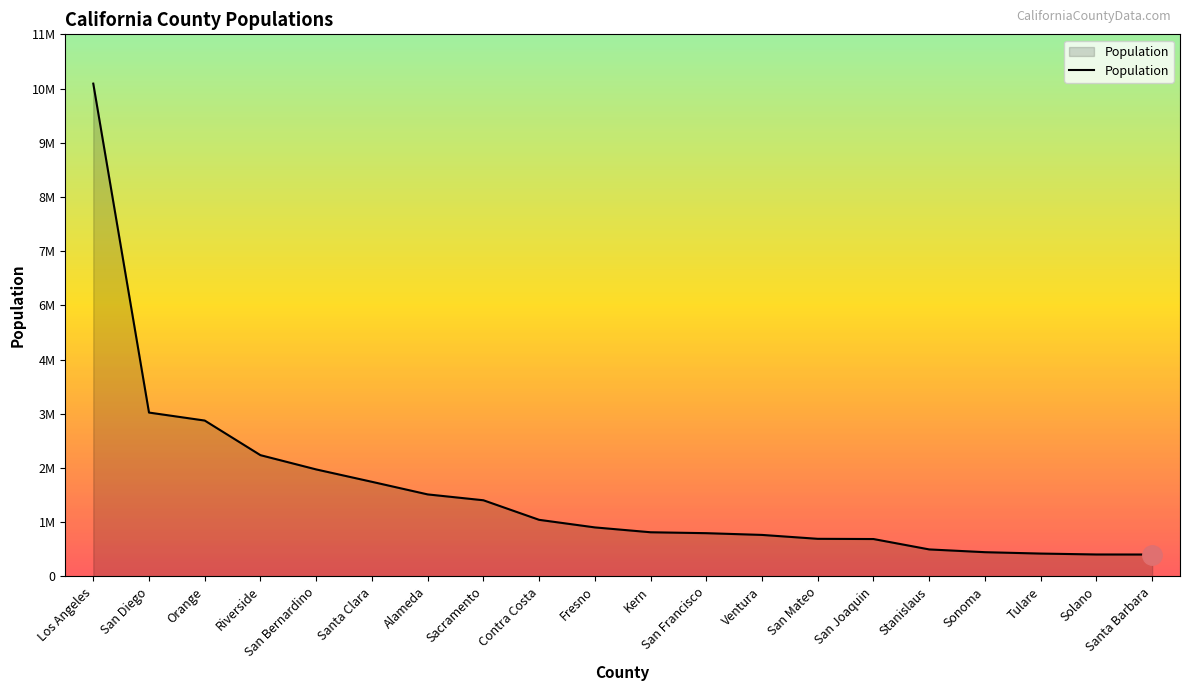

Does the chart display data point markers on the line(s)?

No